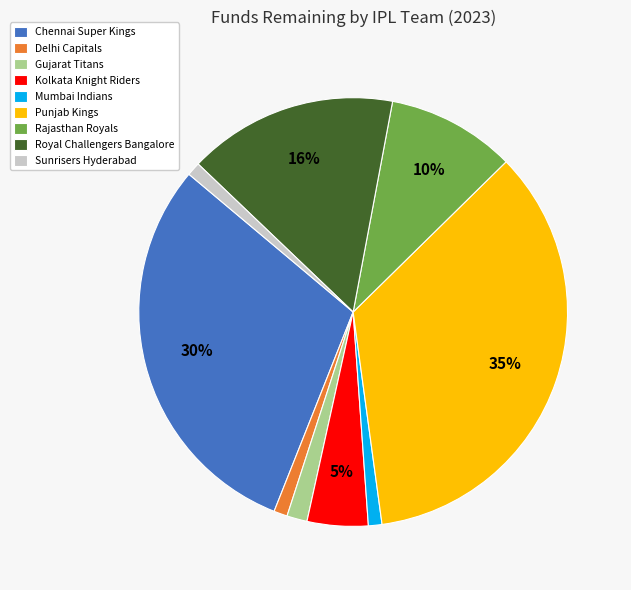

What percentage is the Gujarat Titans slice, to the nearest percent?

2%